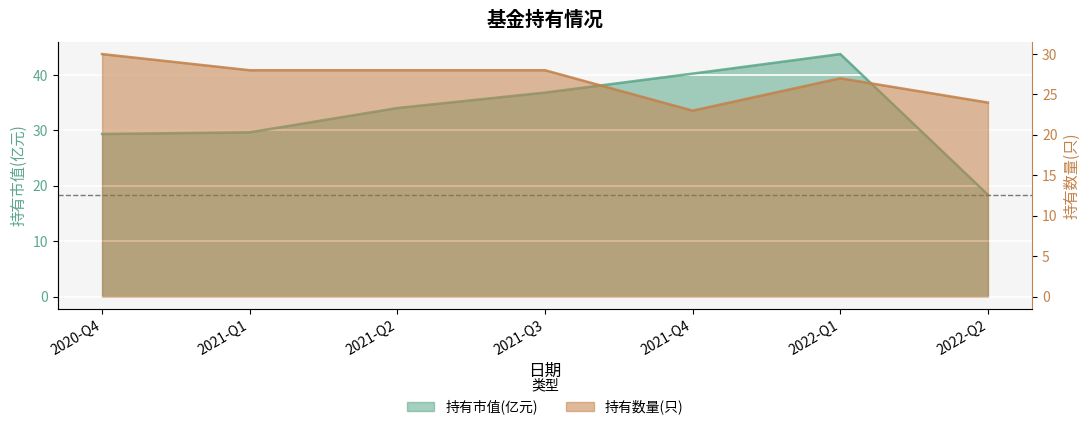

Read the 持有市值(亿元) value at 2021-Q3.

36.9